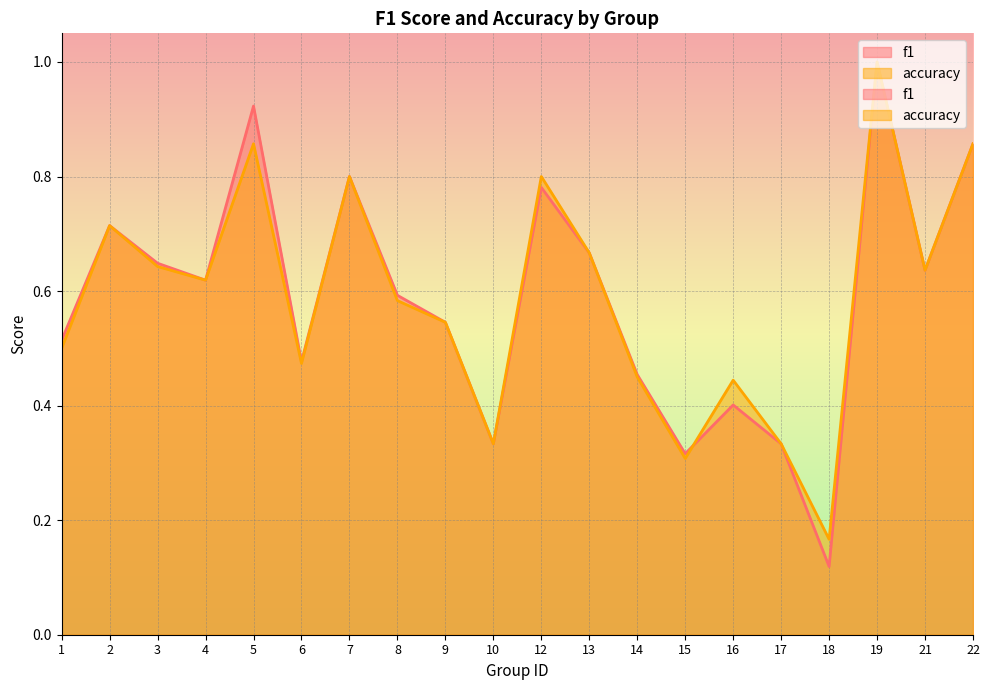

How many times do accuracy and f1 cross each other?

1